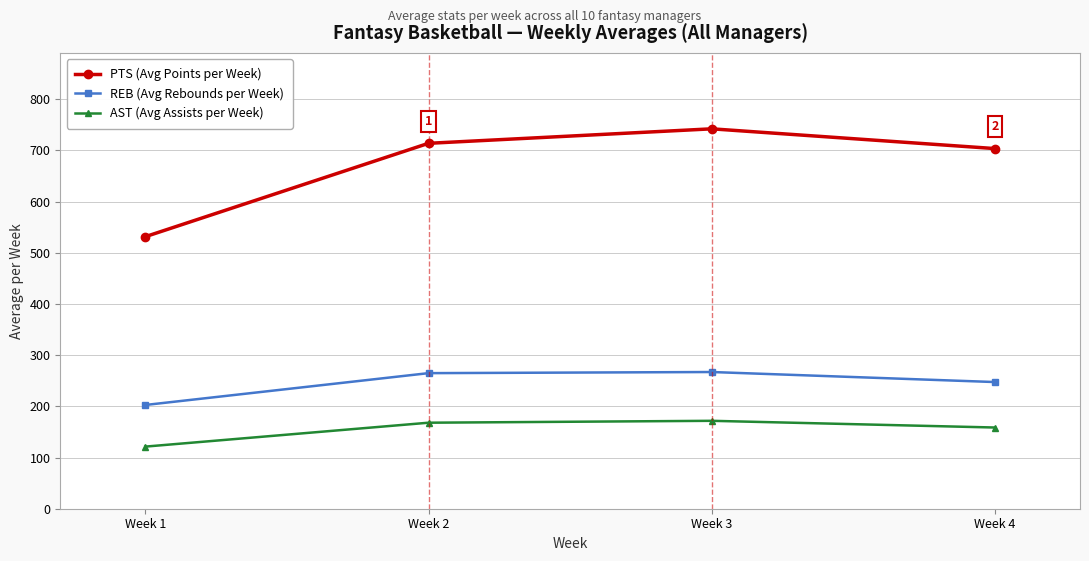

What is the total value across all series at Week 1?

855.2